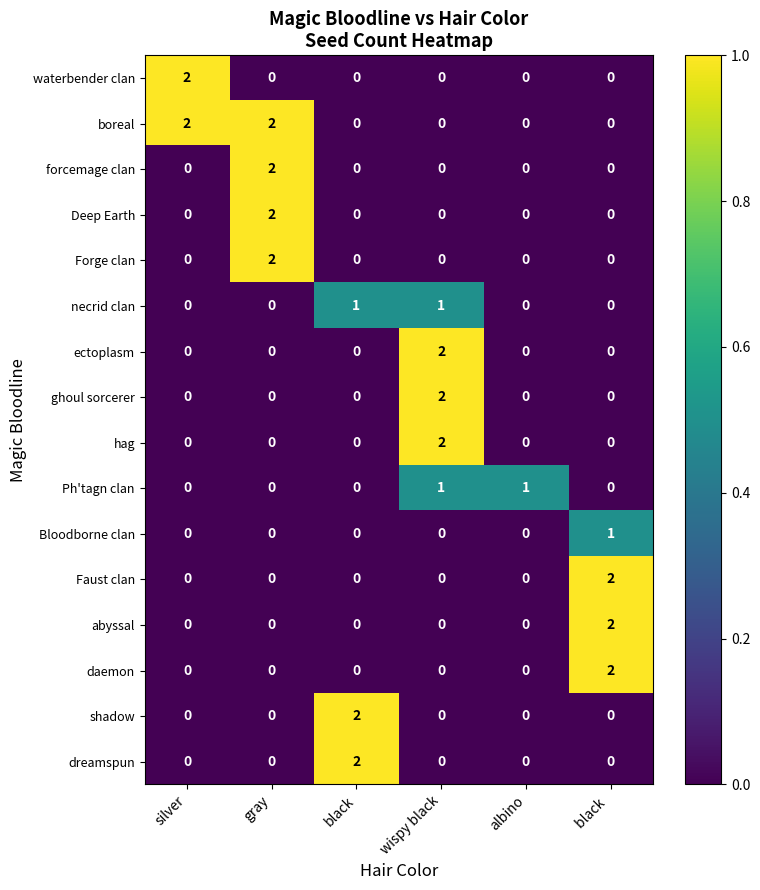

Is it true that hag equals 0 at albino?

True